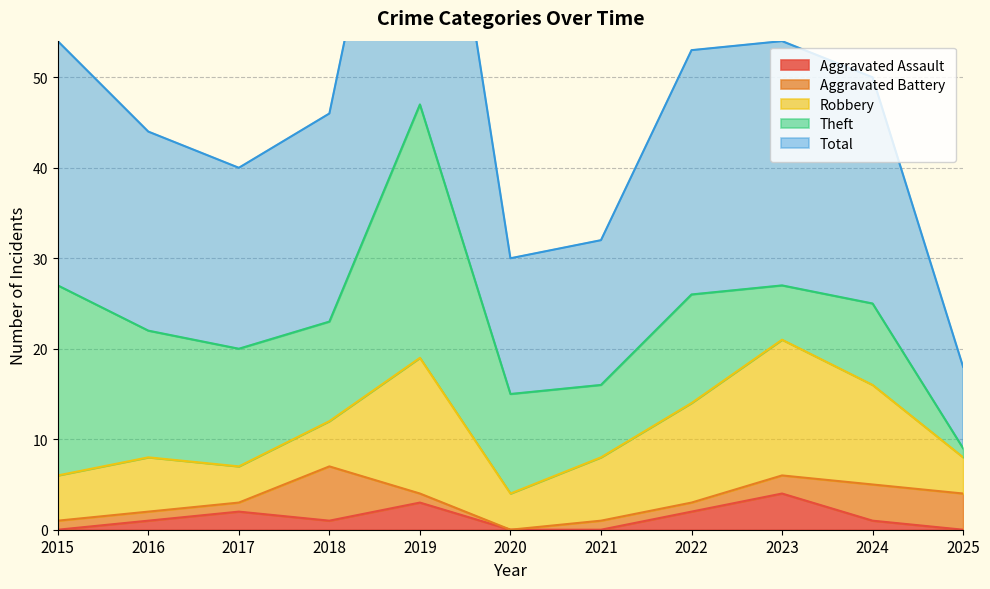

What is the average value of the Robbery series?

8